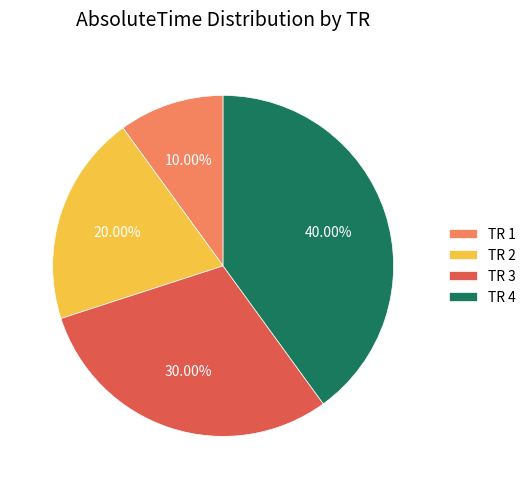

The TR 1 slice represents 10% of the pie. True or false?

True